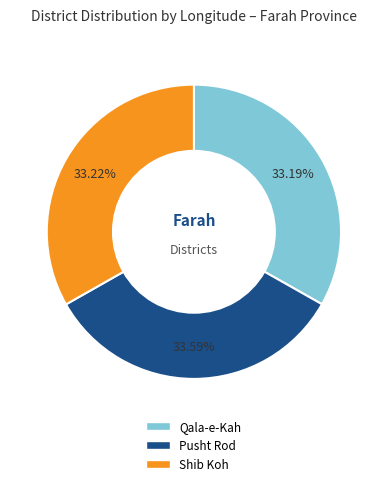

How many segments does this pie chart have?

3